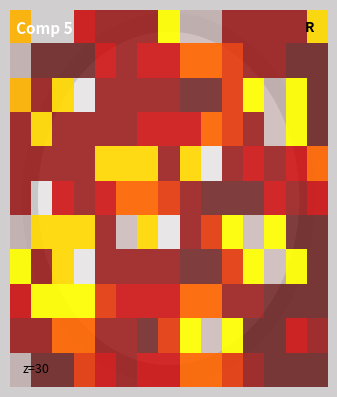

Count the number of categories in the chart.

15